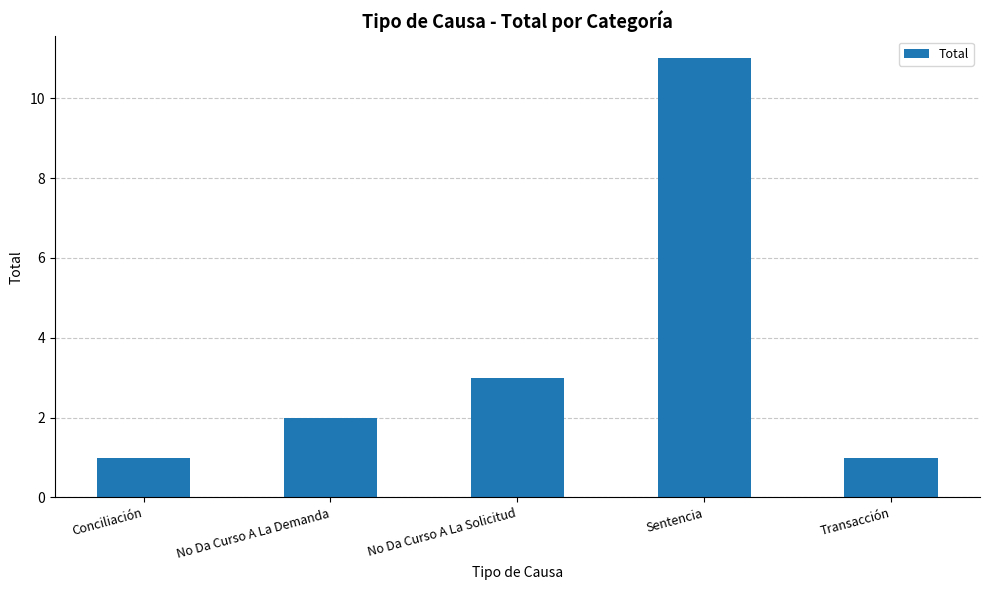

What is the ratio of the value at No Da Curso A La Solicitud to the value at No Da Curso A La Demanda?

1.5